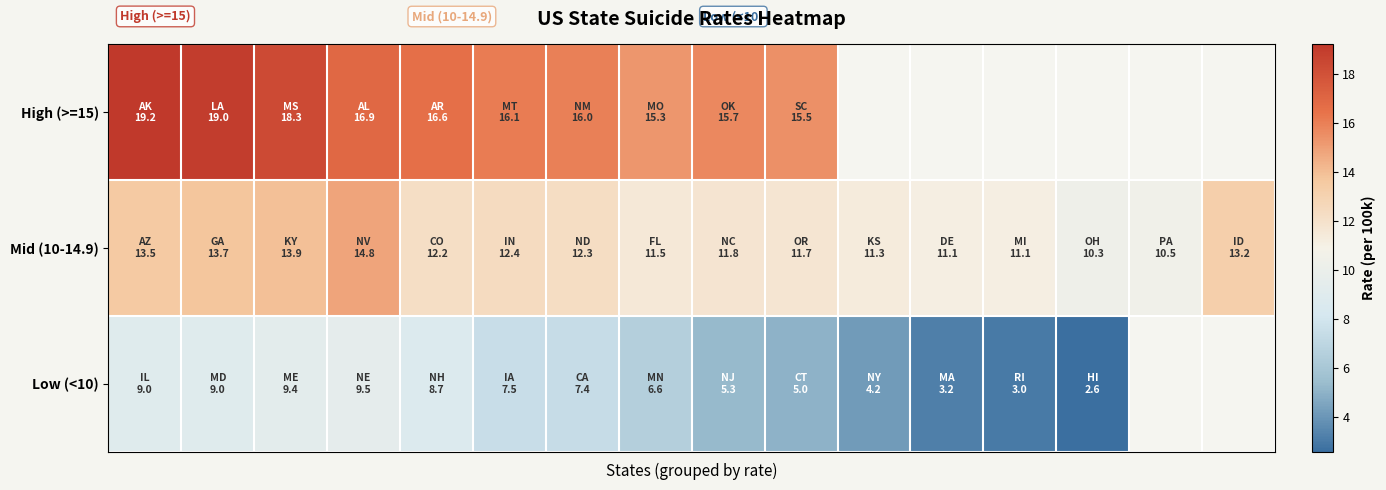

How many values in the High (>=15) series exceed 19?

1